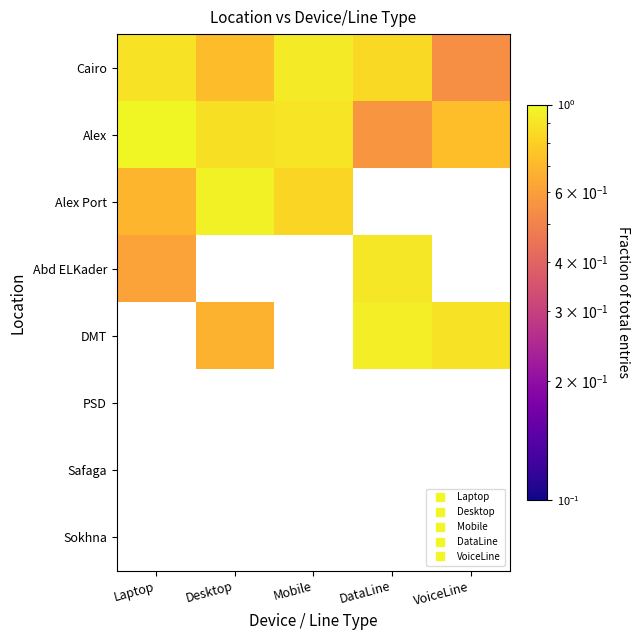

Is it true that Cairo equals 0.5 at VoiceLine?

True